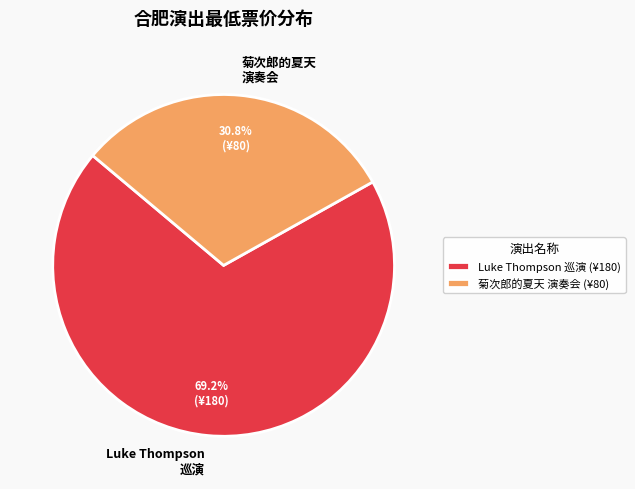

What is the total percentage of Luke Thompson 巡演 and 菊次郎的夏天 演奏会?

100.0%